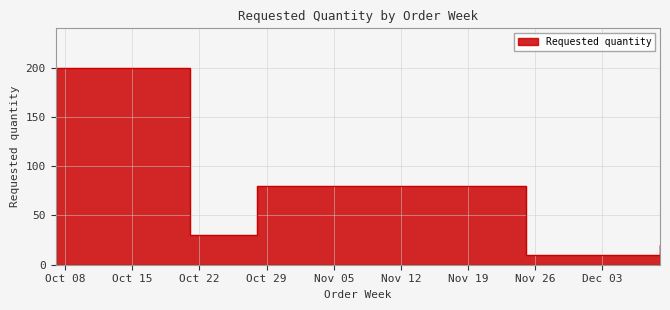

What is the difference between the maximum and minimum values?

190